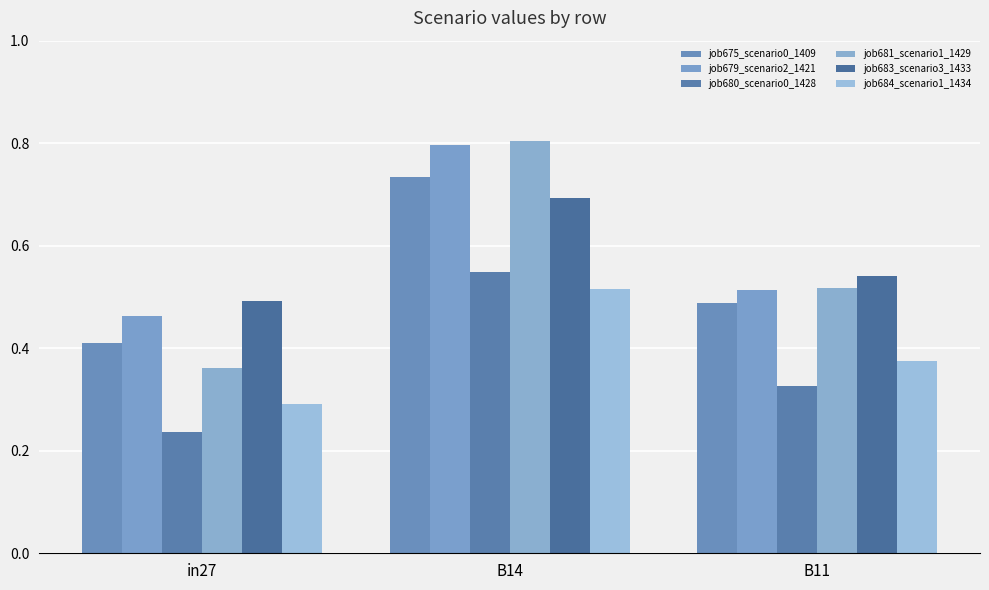

What are all the series names shown in the legend?

job675_scenario0_1409, job679_scenario2_1421, job680_scenario0_1428, job681_scenario1_1429, job683_scenario3_1433, job684_scenario1_1434